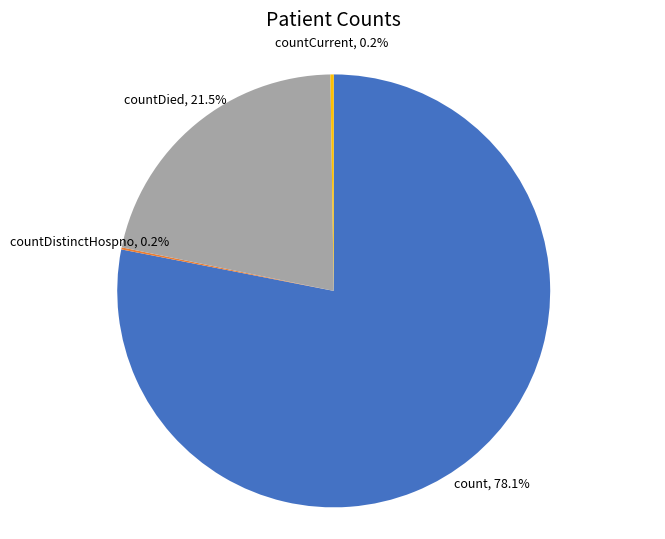

What percentage is NOT represented by count?

21.9%